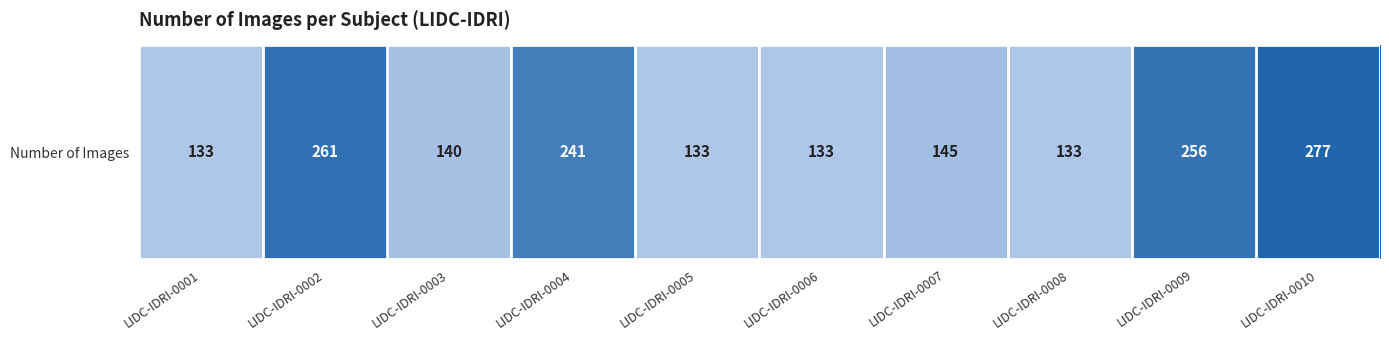

Between LIDC-IDRI-0008 and LIDC-IDRI-0001, which is larger?

LIDC-IDRI-0008